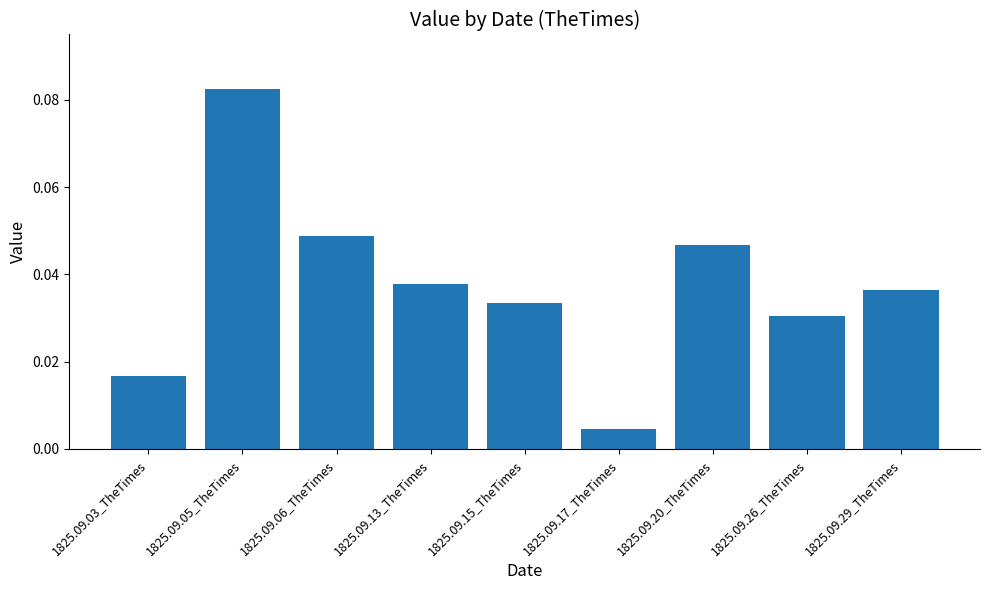

Count the number of categories in the chart.

9